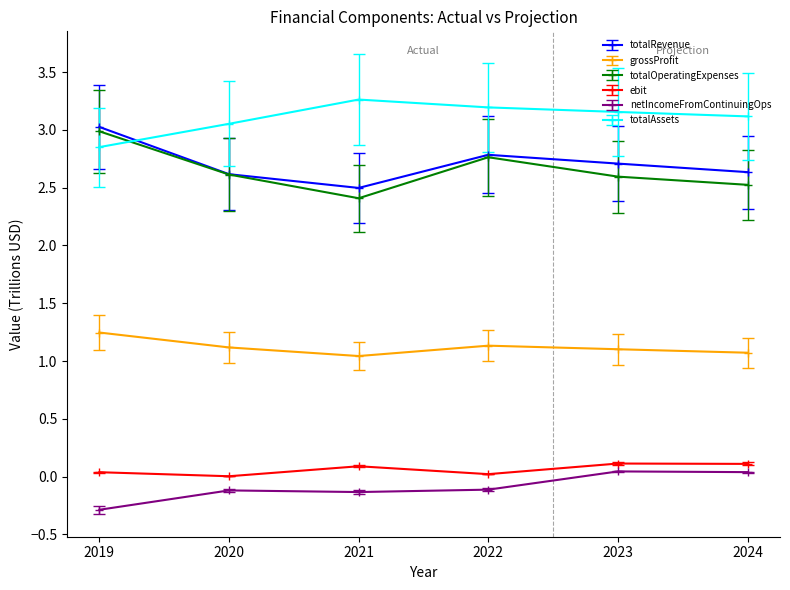

What is the value of the totalRevenue point at the 3rd from the left?

2.5